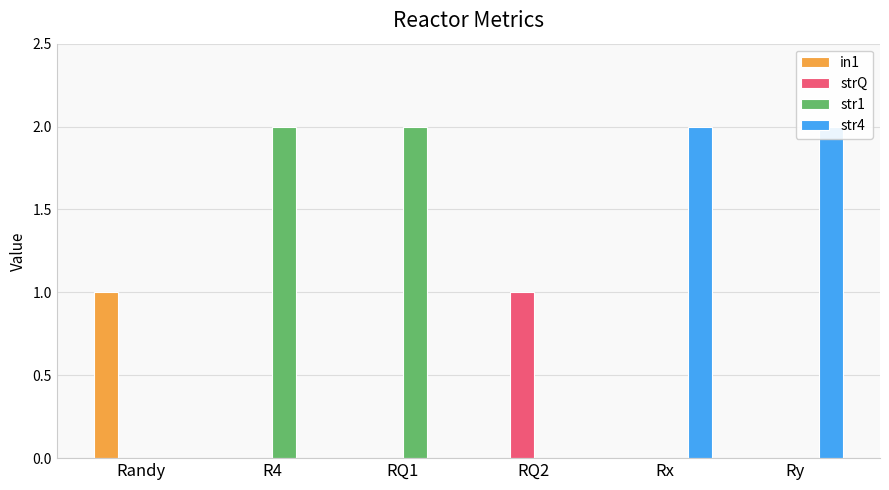

Count the number of data series in this chart.

4